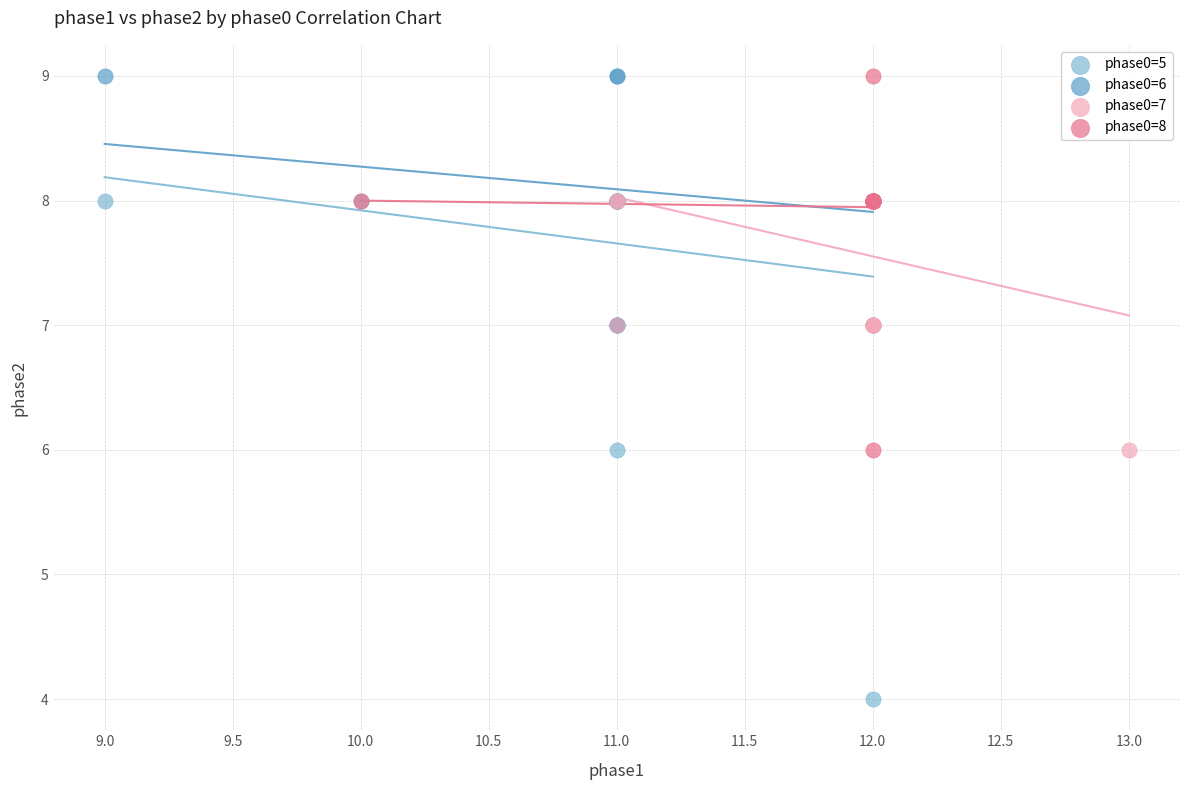

Which series contains the lowest Y value?

phase0=5